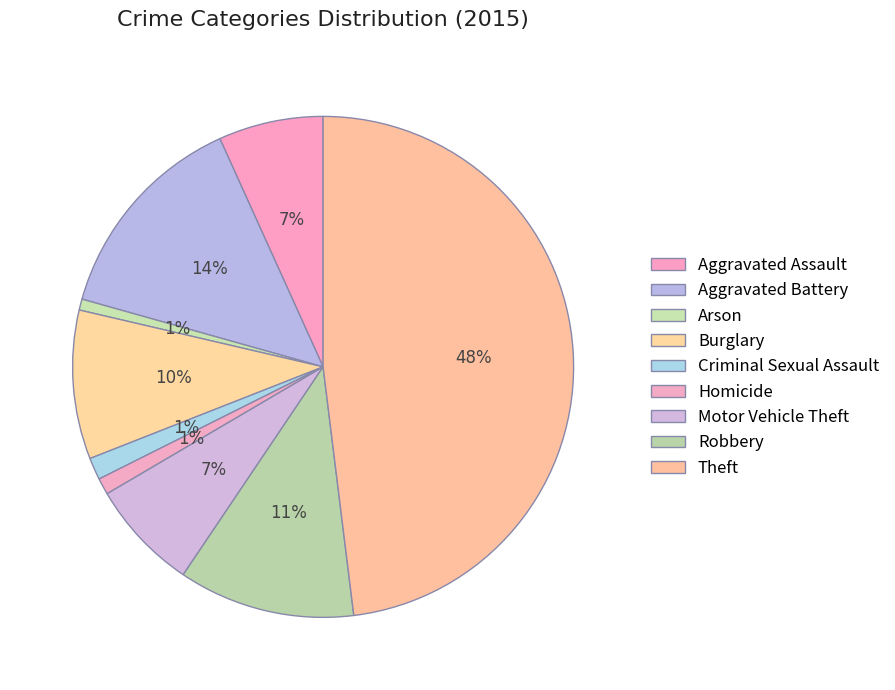

How many slices are in this pie chart?

9